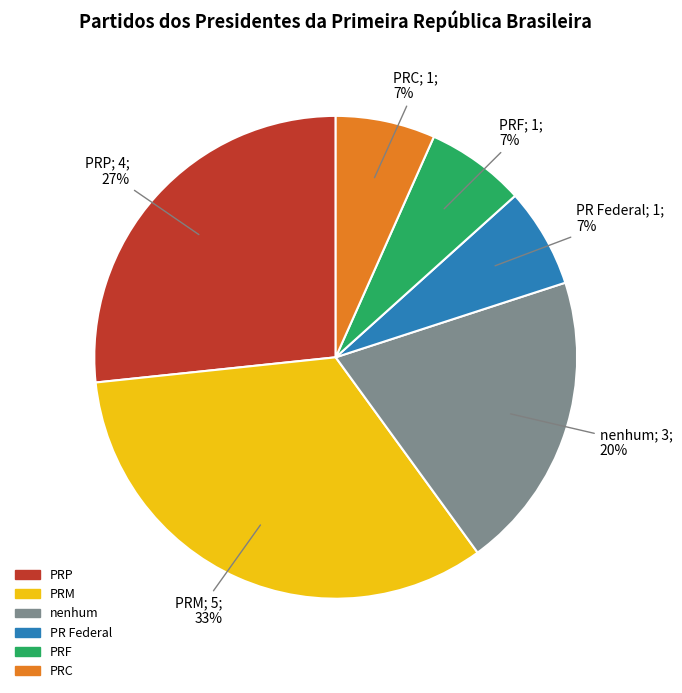

To the nearest percent, what is the difference between the PRP and nenhum slice percentages?

7%